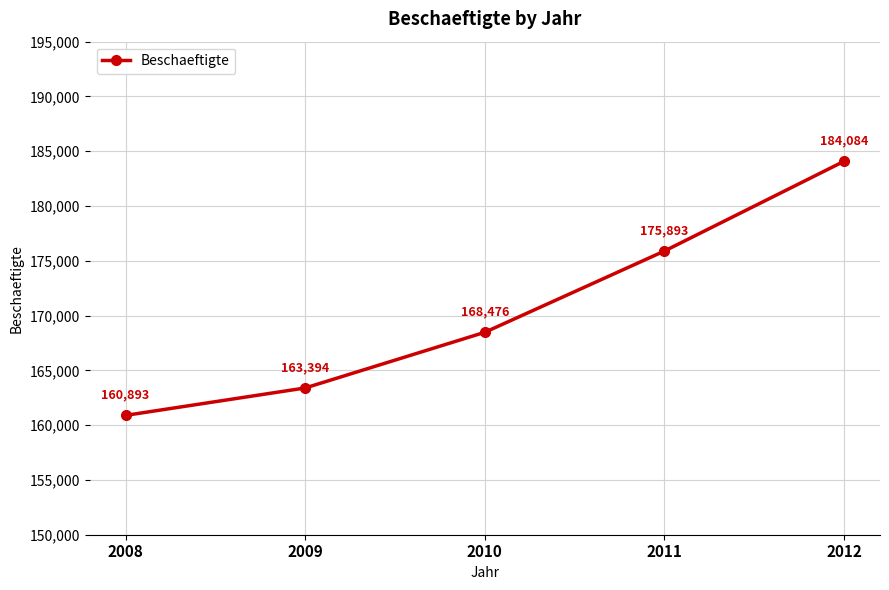

The value at 2008 is 38576. True or false?

False